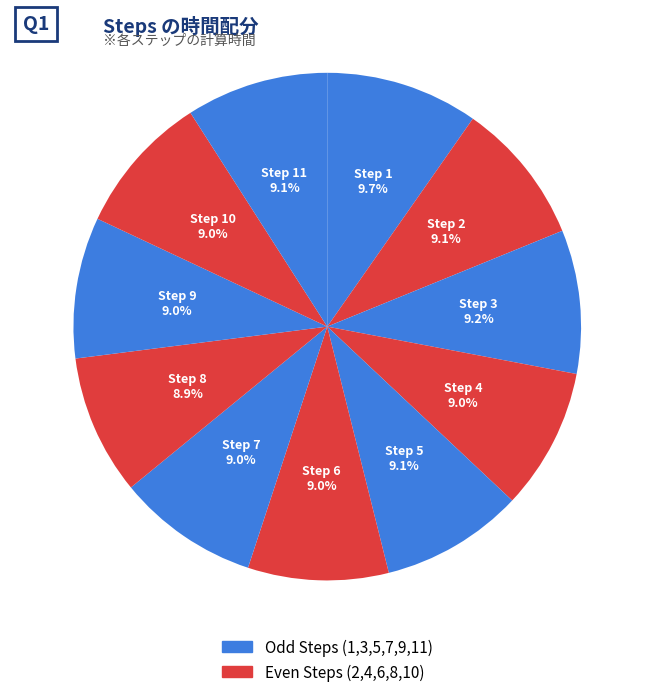

How many slices are in this pie chart?

11